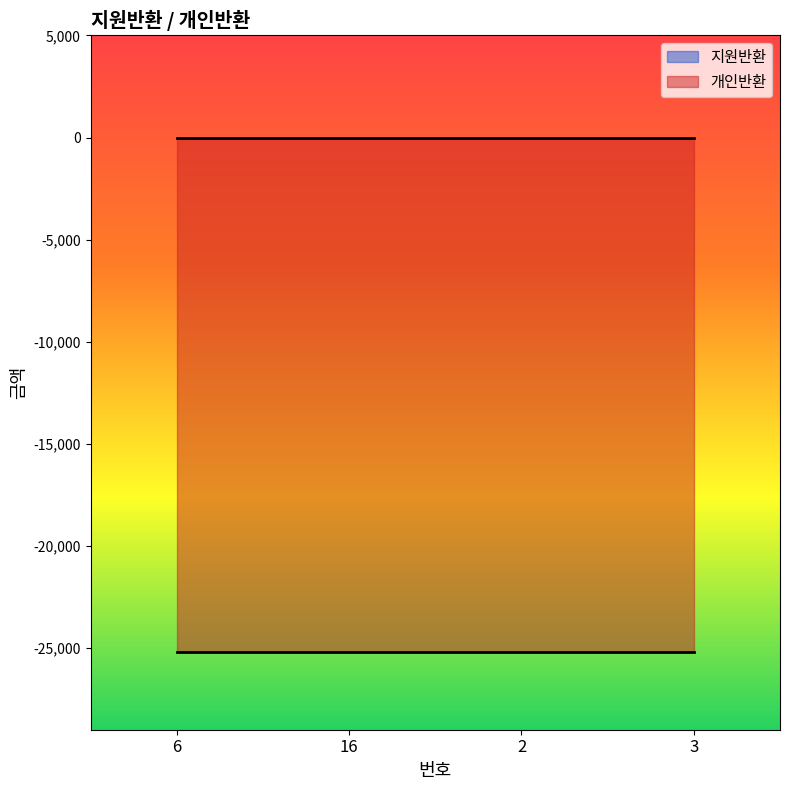

True or false: 지원반환 and 개인반환 cross at least once.

False